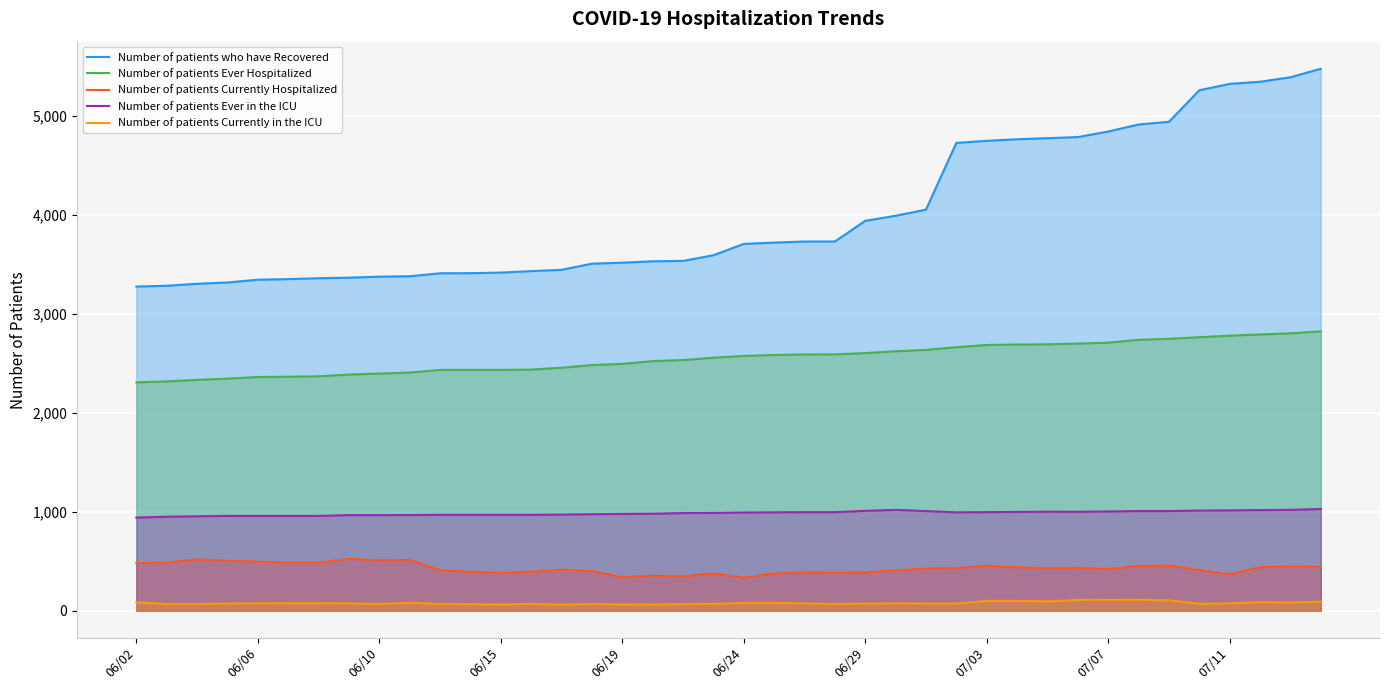

Which series has the largest range (max minus min)?

Number of patients who have Recovered